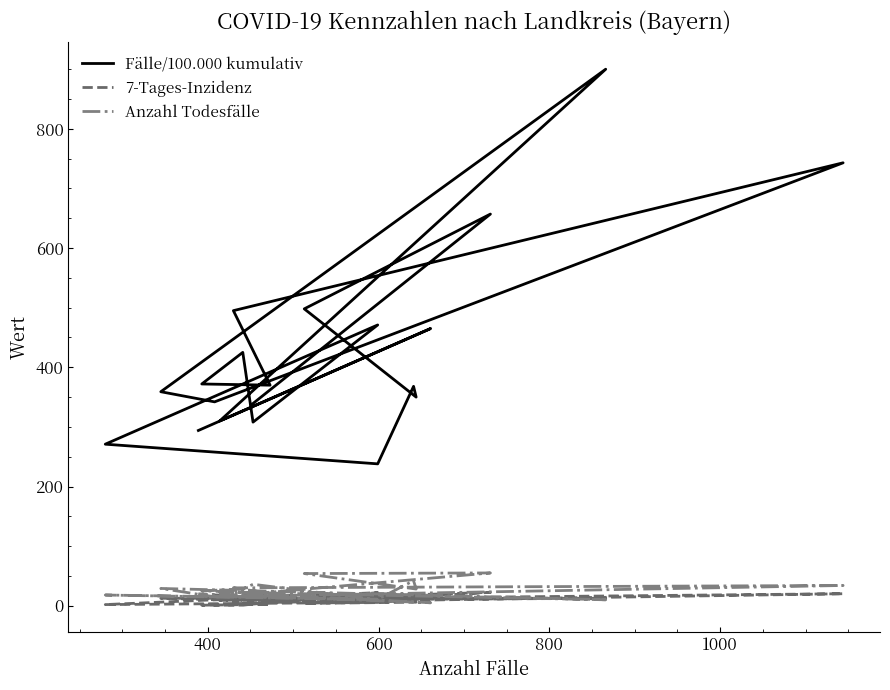

What is the difference between the maximum and second lowest values in the Fälle/100.000 kumulativ series?

629.0